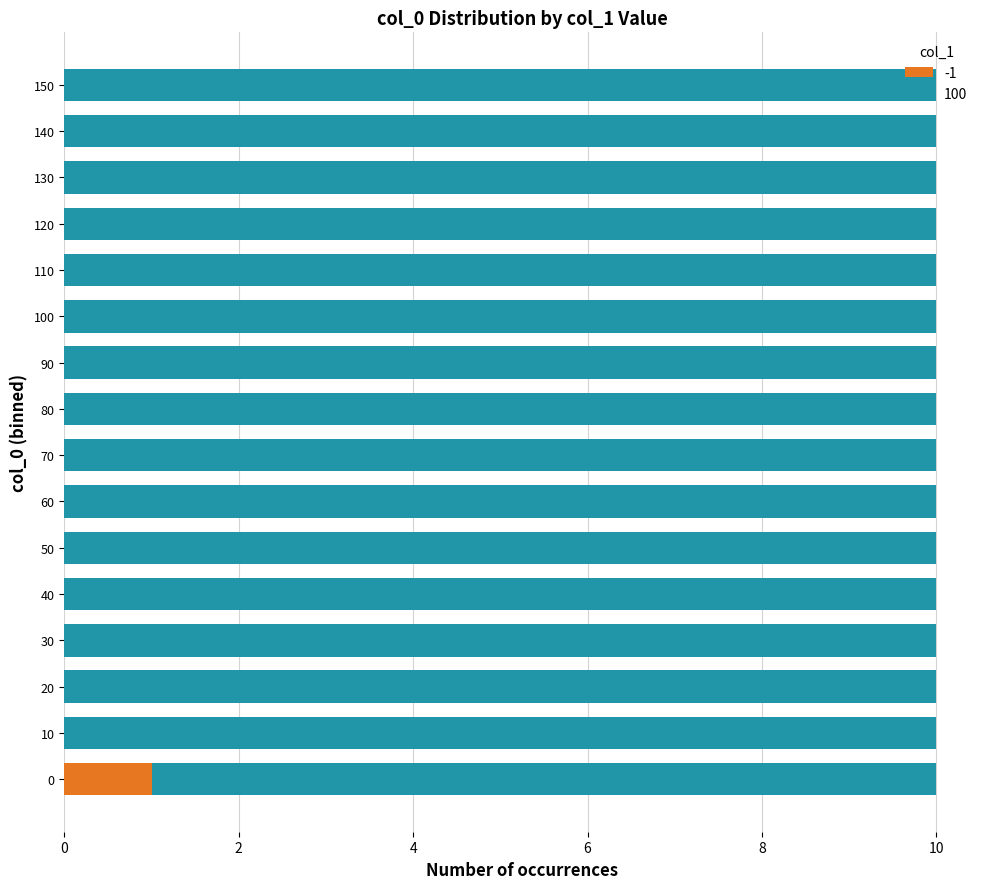

The -1 series shows -1 at 110. True or false?

False